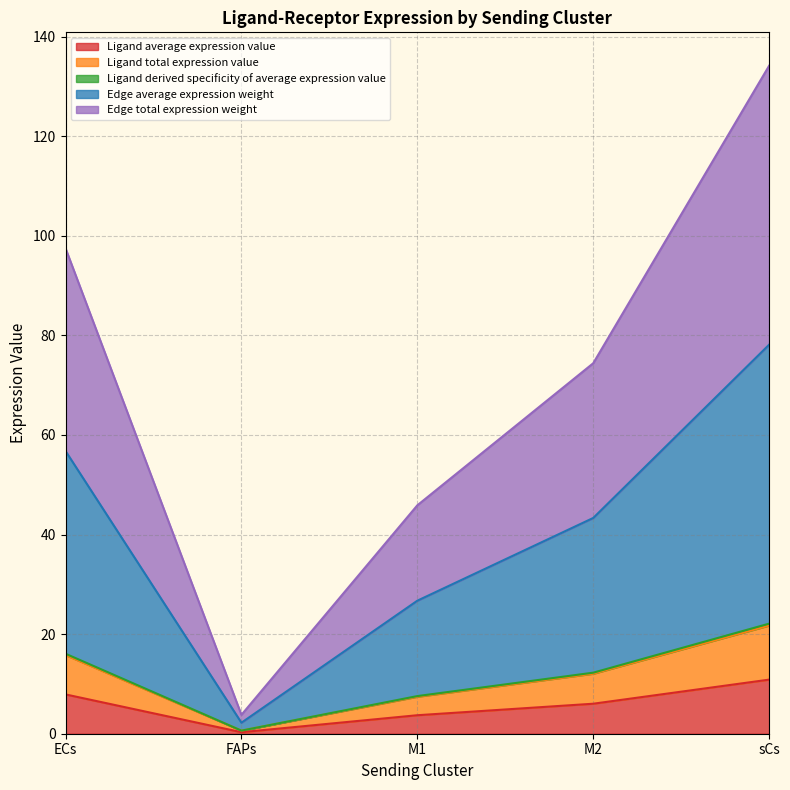

What is the label of the 4th point from the right?

FAPs